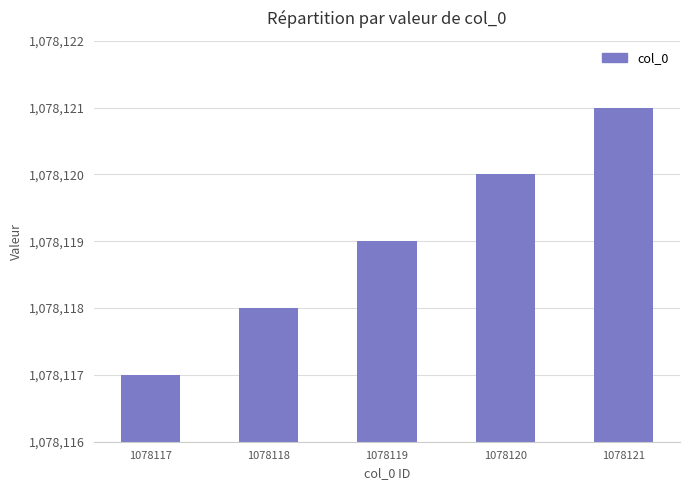

Rank the categories by value from lowest to highest.

1078117, 1078118, 1078119, 1078120, 1078121